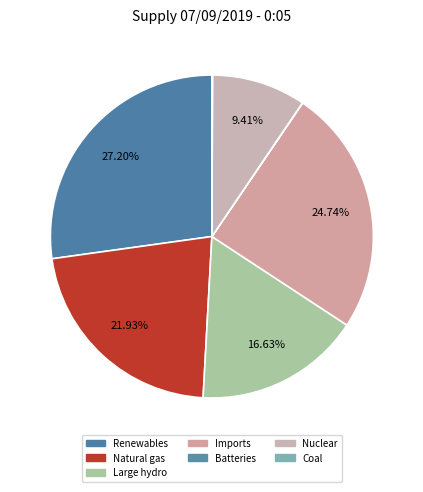

To the nearest percent, what is the difference between the Coal and Large hydro slice percentages?

17%